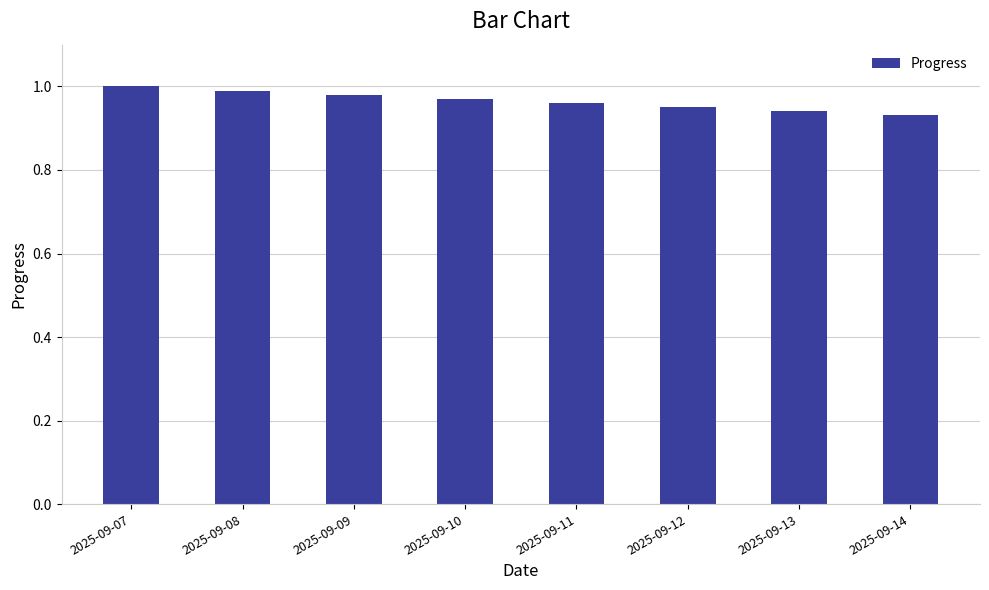

True or false: the data shows 0.4 at 2025-09-13.

False